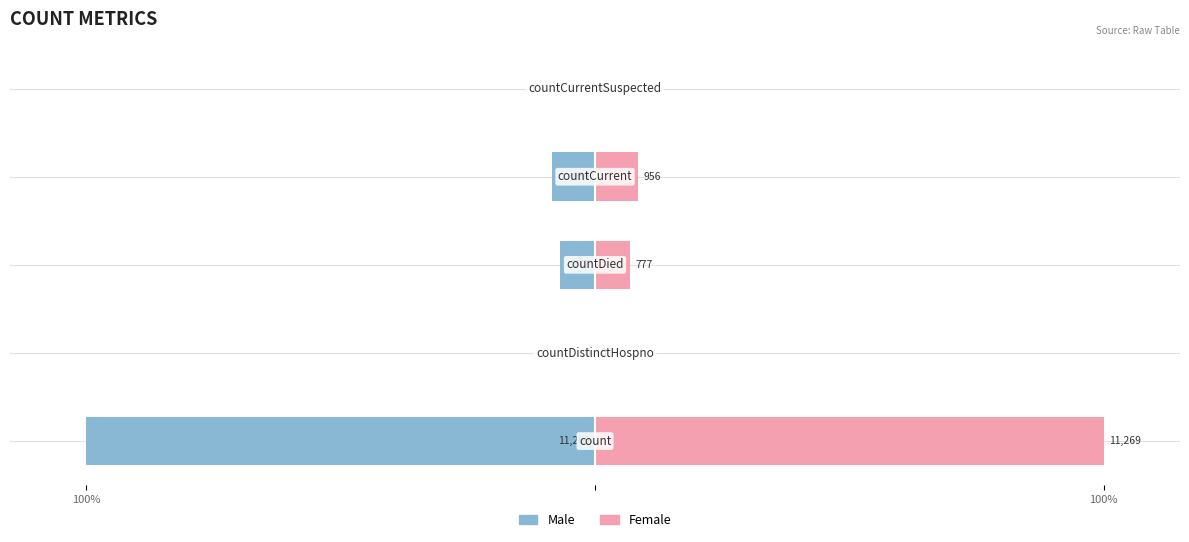

Is the value of Male at 100% greater than the value of Female at 100%?

No